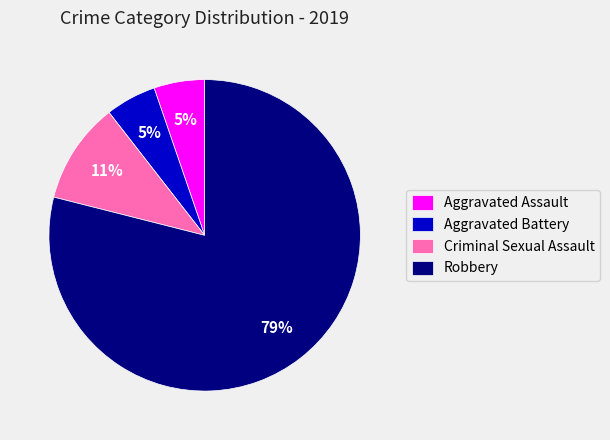

Does Robbery account for over 50% of the chart?

Yes